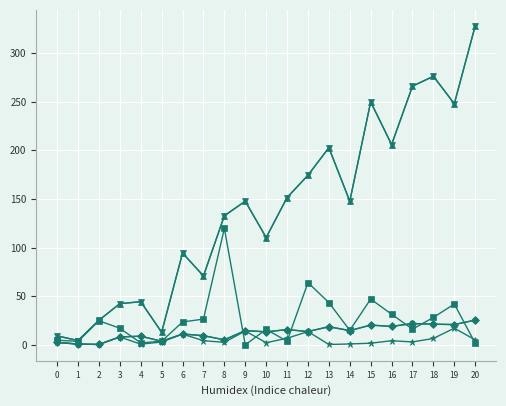

What is the maximum value shown in the chart?

328.1